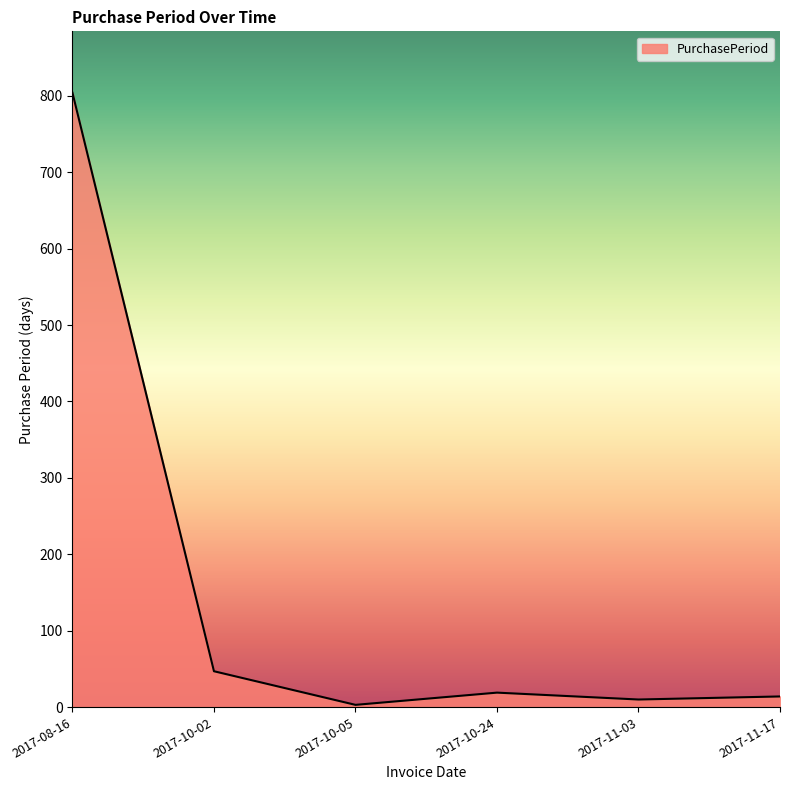

How many interior local peaks (higher than both neighbors) does the data have?

1